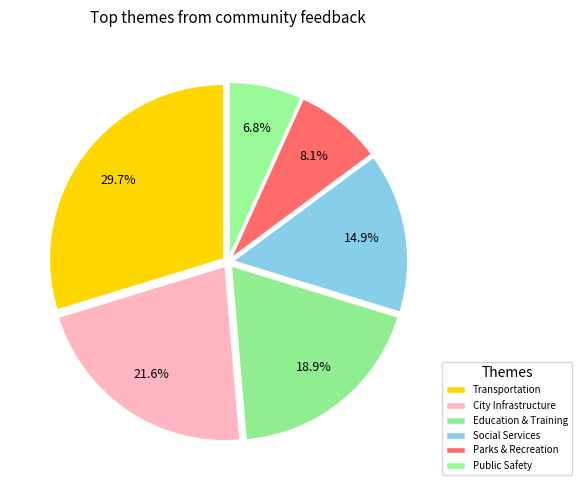

Does Transportation represent more than half of the total?

No